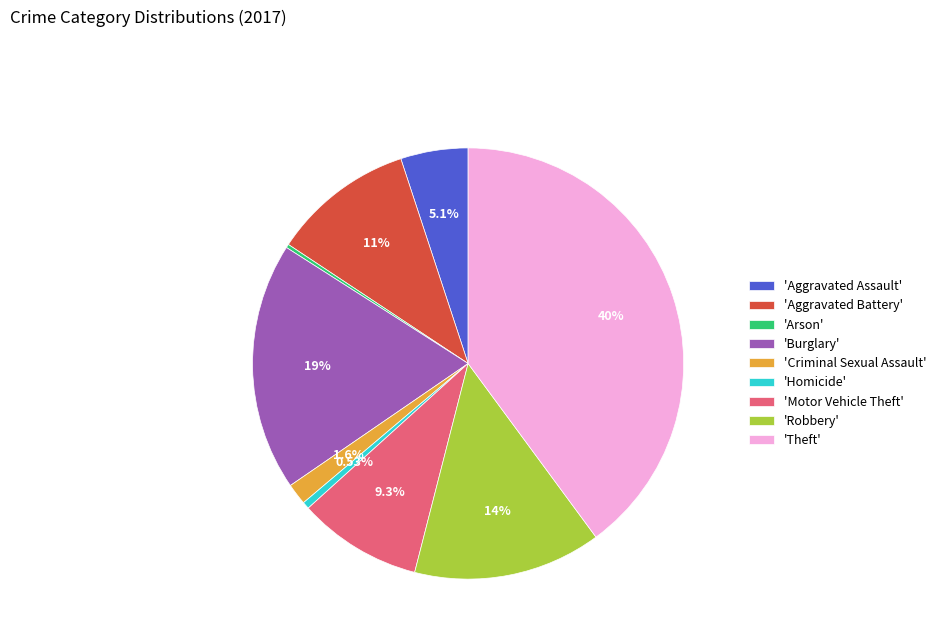

Which slice is the largest?

'Theft'